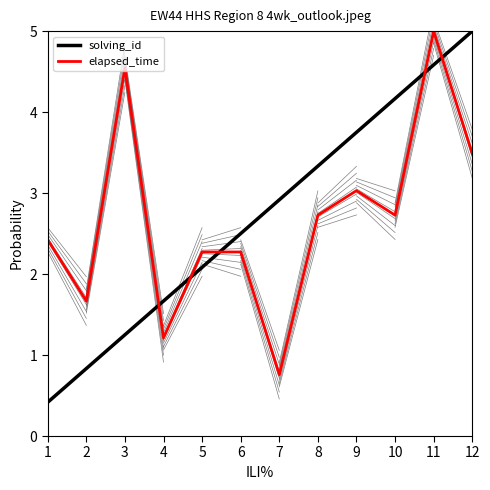

Which series has the widest spread of values?

solving_id